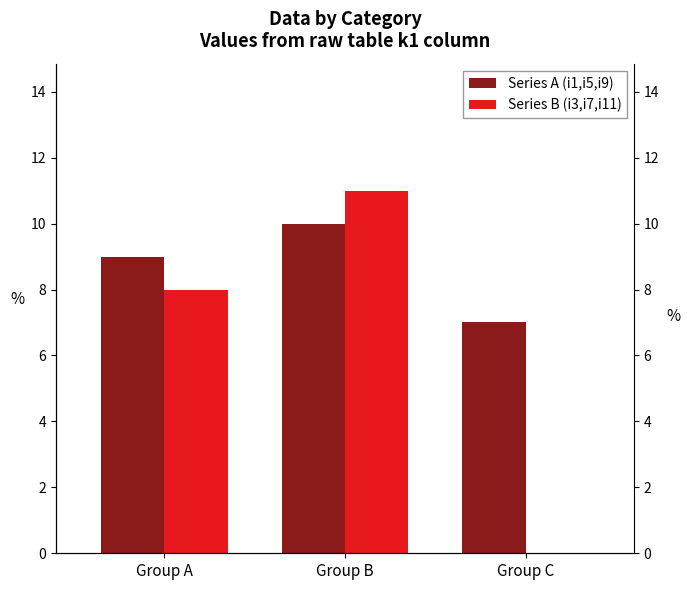

Read the Series B (i3,i7,i11) value at Group B, to the nearest 10.

10